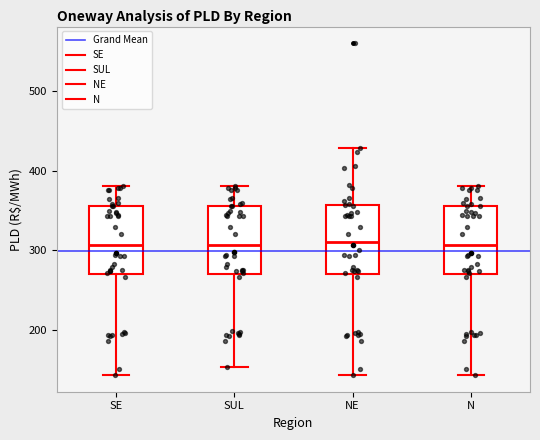

Reading left to right, read every box against the y-axis: the position of its median line, the range the box covers, and the ends of its whiskers. The values are not printed on the chart, so give them approximately, as read against the axis.

SE: median 310, box 270 to 360, whiskers 140 to 380
SUL: median 310, box 270 to 360, whiskers 150 to 380
NE: median 310, box 270 to 360, whiskers 140 to 430
N: median 310, box 270 to 360, whiskers 140 to 380